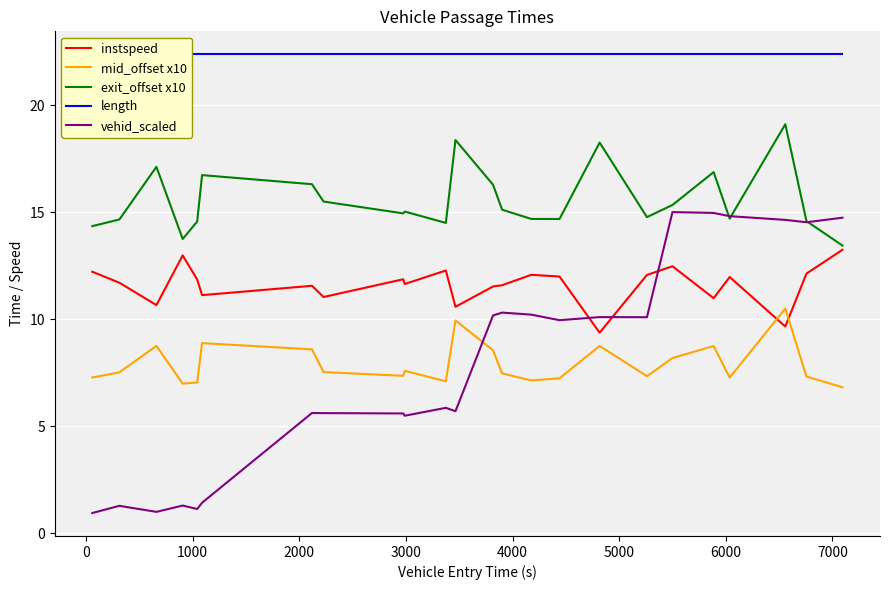

After their last crossing, which series has the higher values: vehid_scaled or mid_offset x10?

vehid_scaled